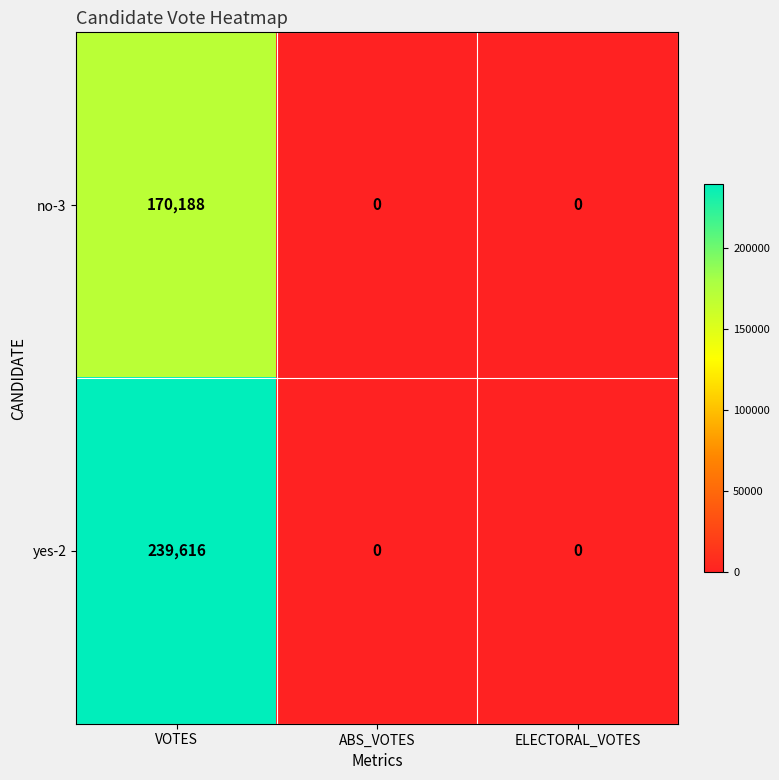

List the series in order of their overall mean, highest first.

yes-2, no-3